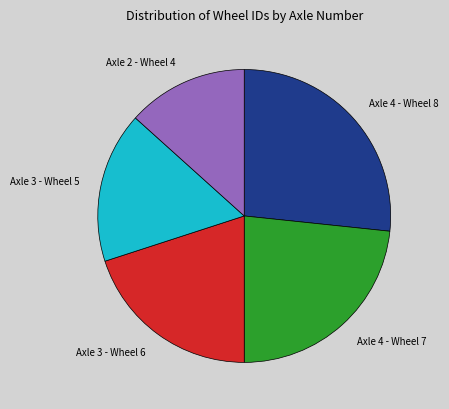

How many segments does this pie chart have?

5